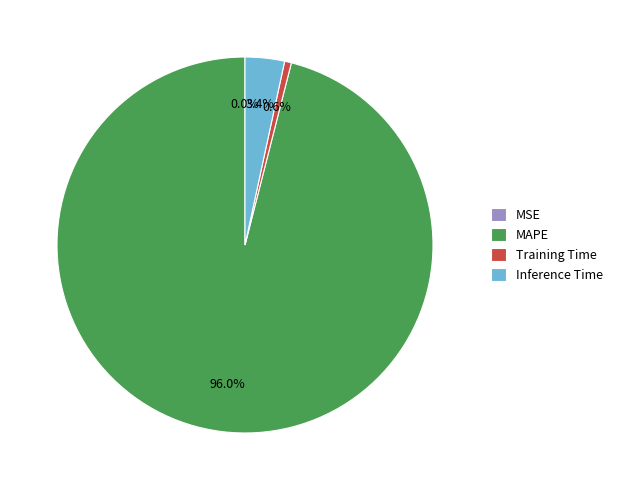

Which has a higher value, MAPE or Inference Time?

MAPE